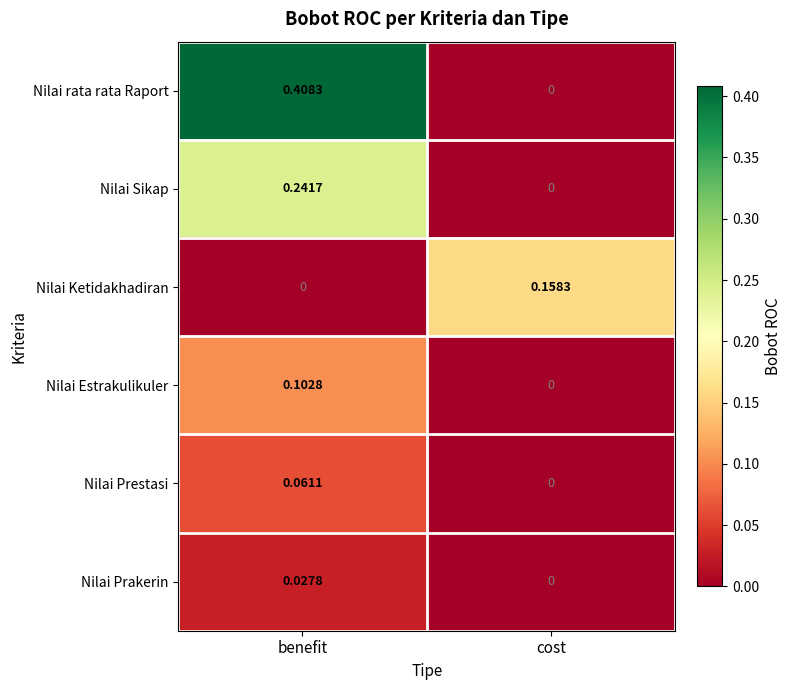

List the series in order of their peak value, lowest first.

Nilai Prakerin, Nilai Prestasi, Nilai Estrakulikuler, Nilai Ketidakhadiran, Nilai Sikap, Nilai rata rata Raport